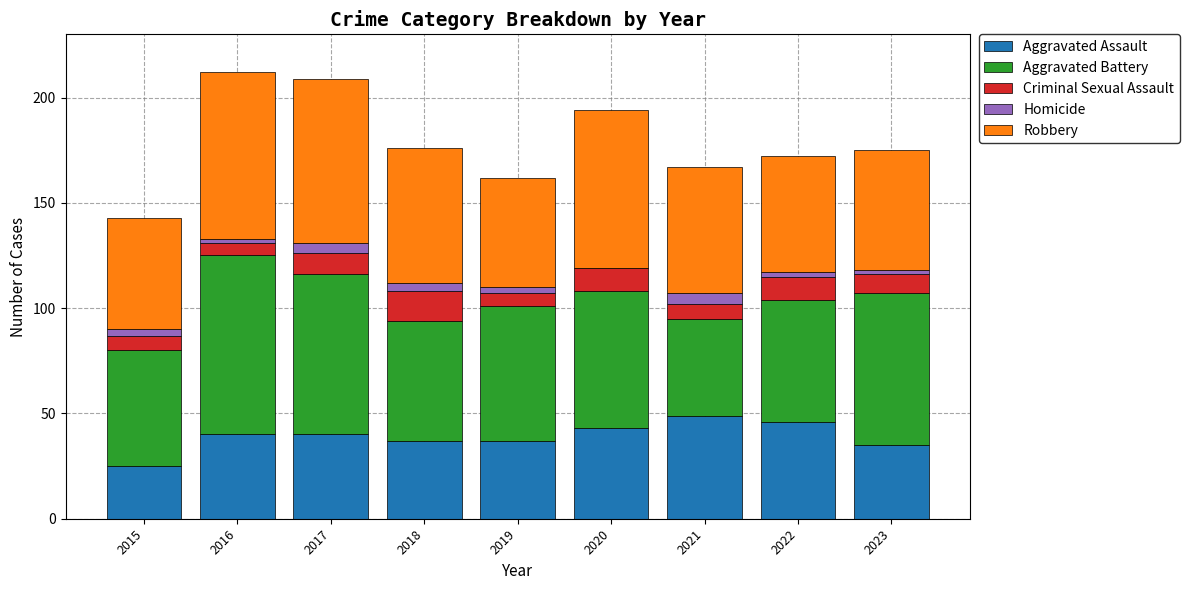

Is it true that Aggravated Assault equals 38 at 2015?

False